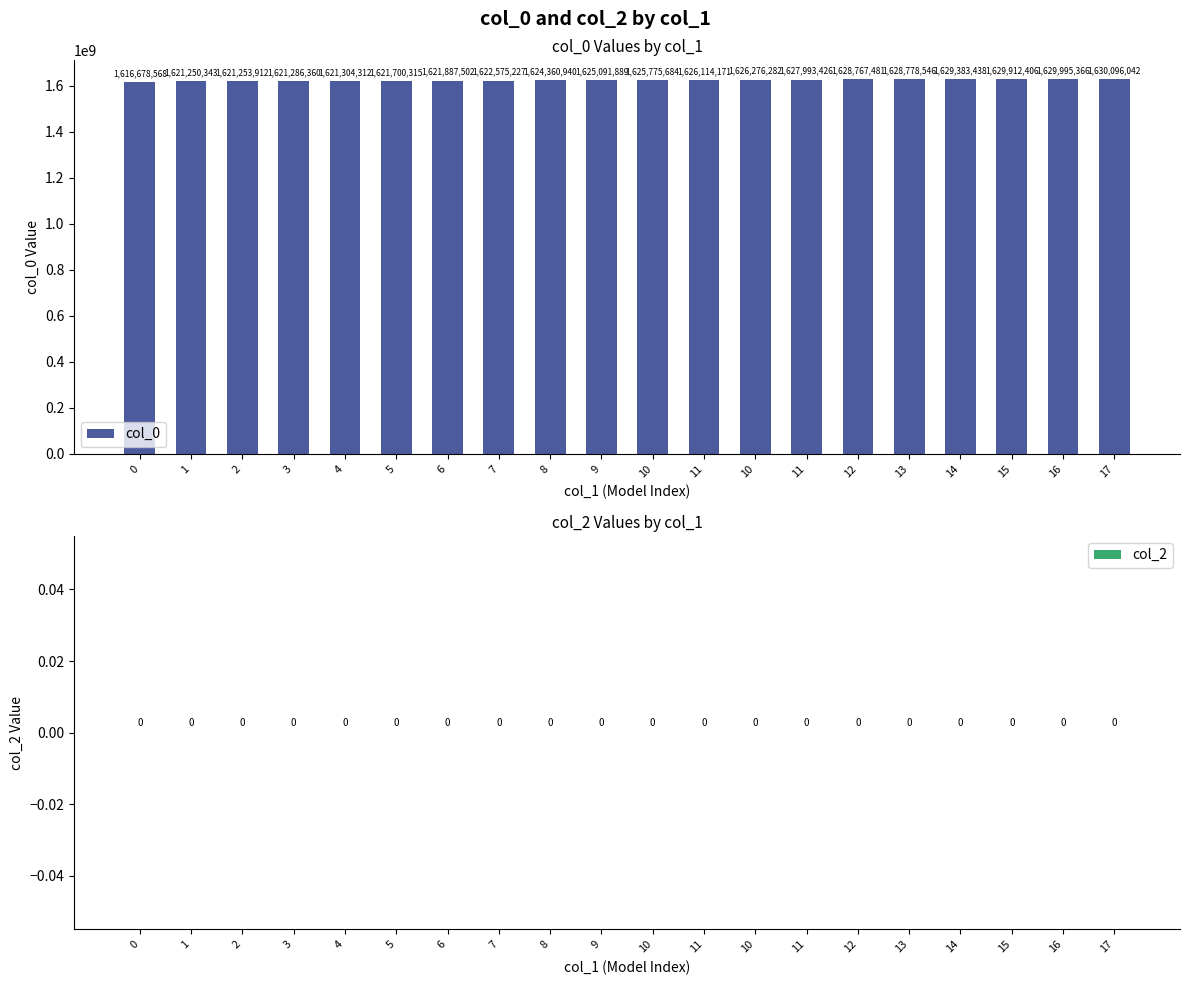

What is the label of the 16th bar from the right?

4